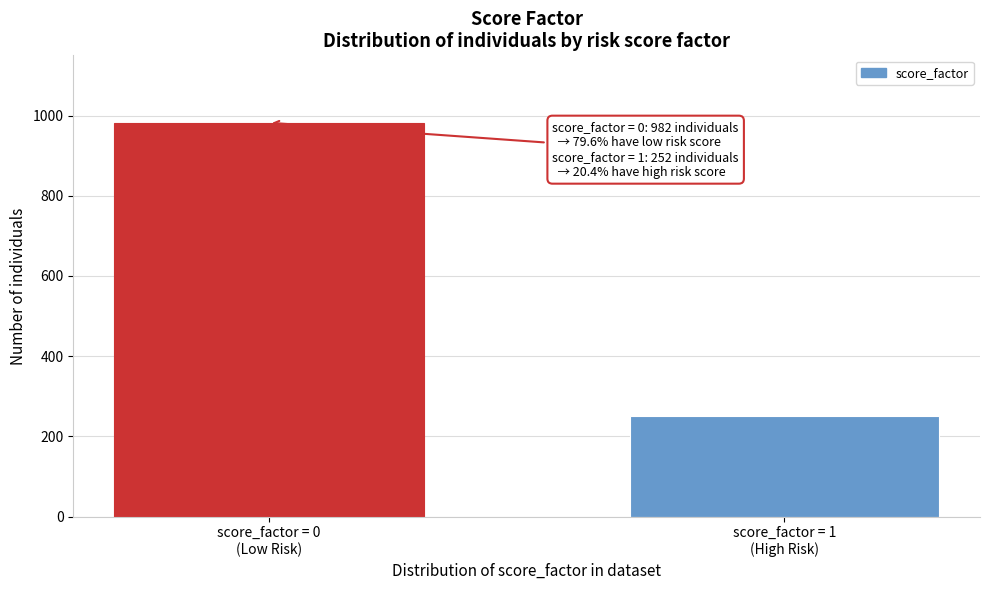

Reading left to right, transcribe all the data shown in this chart.

982	252